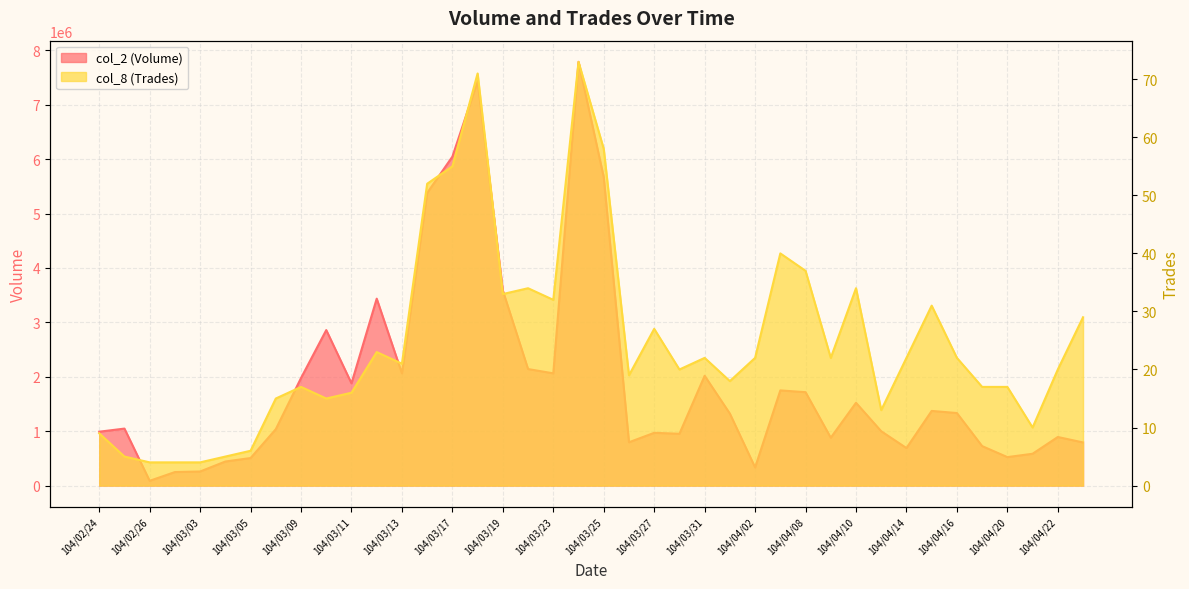

Rank the series by their average value, from highest to lowest.

col_2 (Volume), col_8 (Trades)